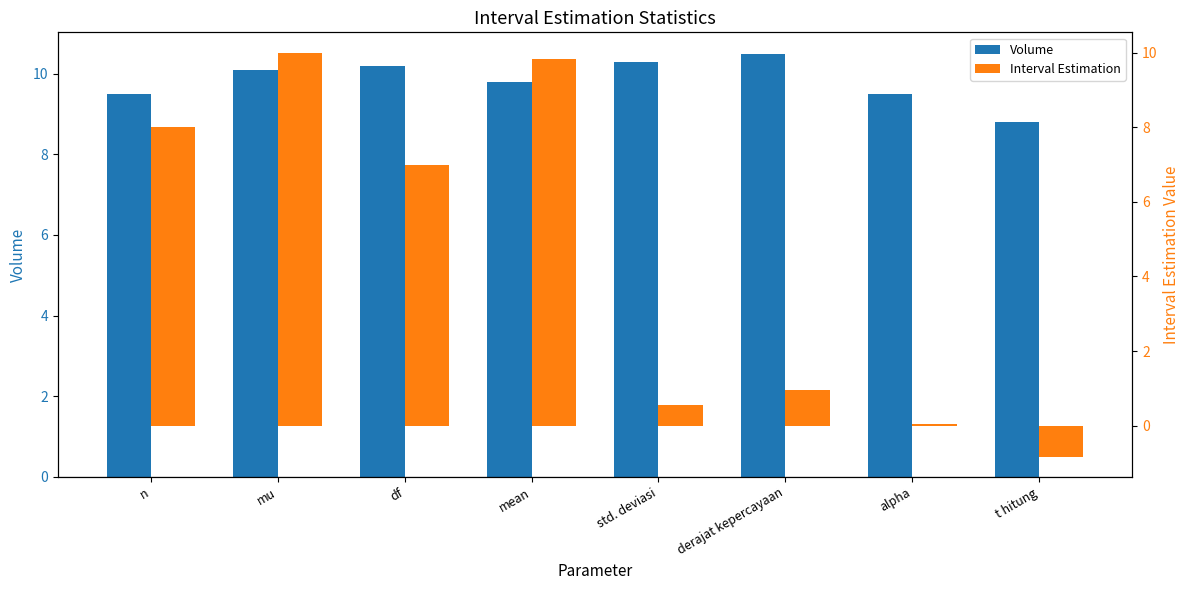

How many values in the Volume series exceed 10?

4